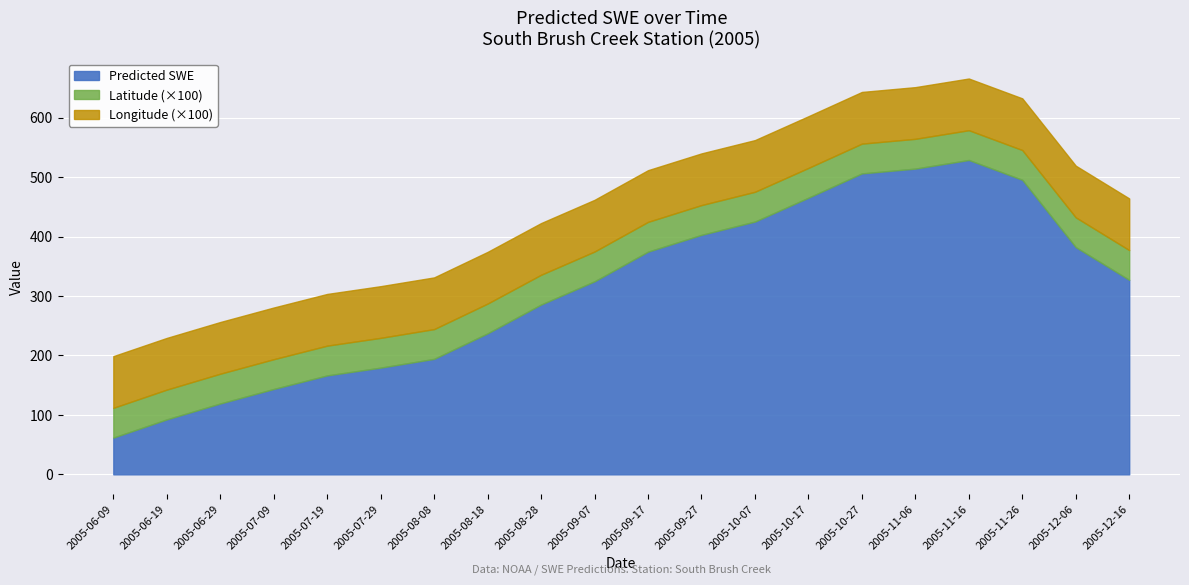

True or false: Predicted_SWE and Latitude_scaled intersect in this chart.

False